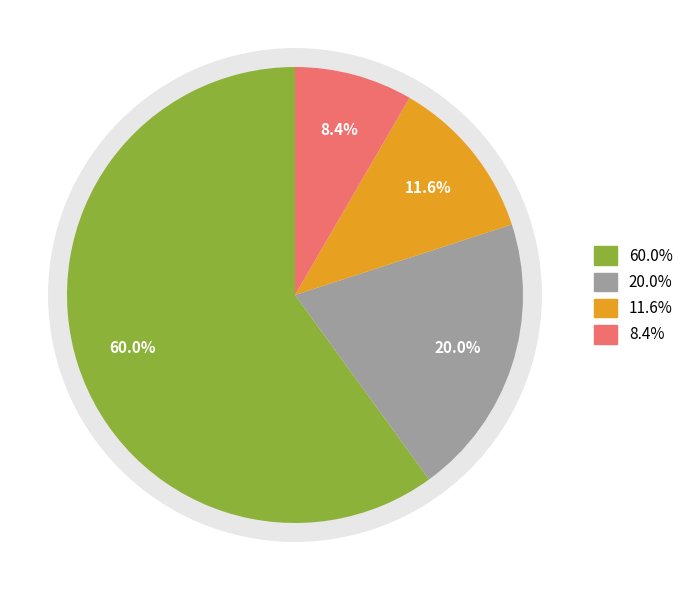

The Cost of Revenue slice represents 60% of the pie. True or false?

True